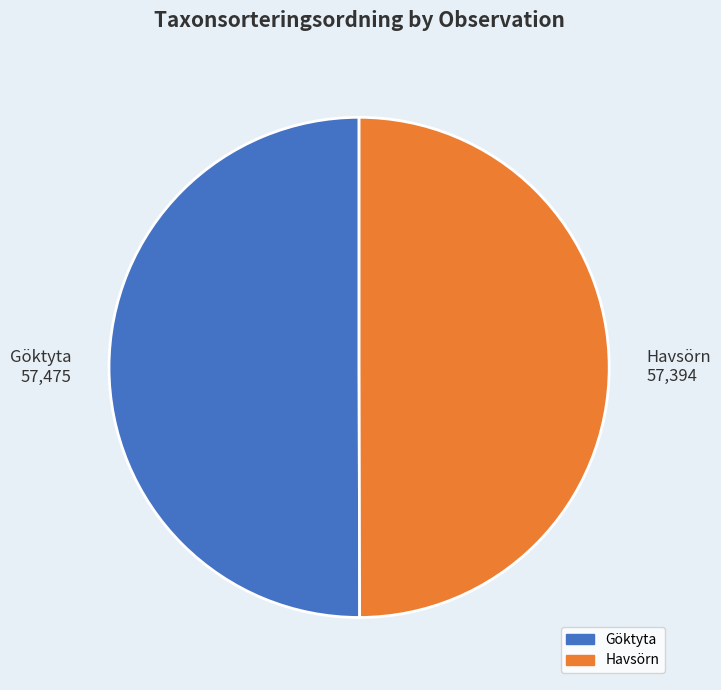

What is the ratio of the value at Göktyta 57,475 to the value at Havsörn 57,394?

1.0